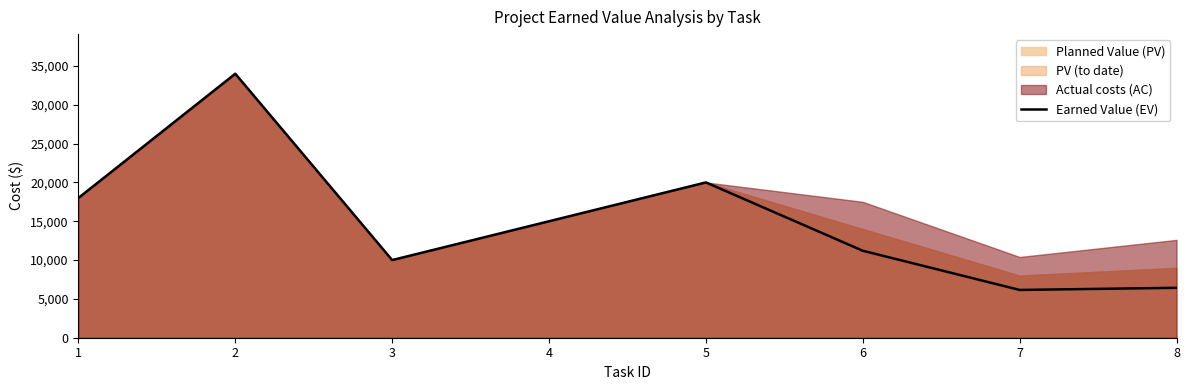

What is the maximum value shown in the chart?

34000.0